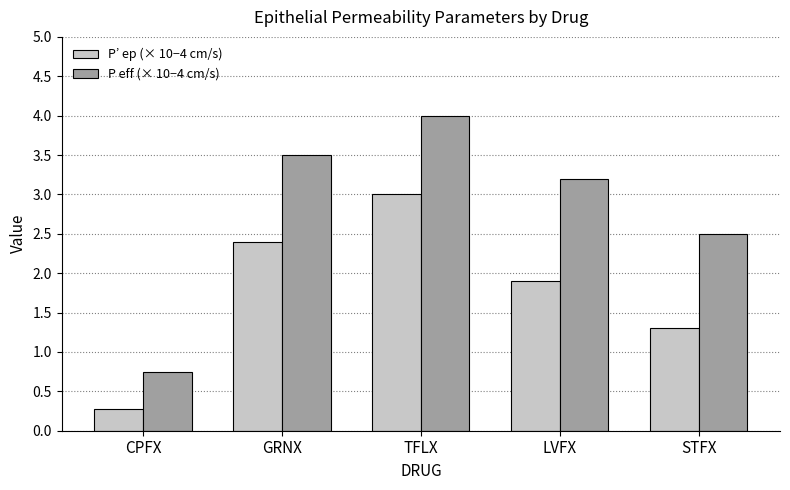

What is the minimum value for P eff (× 10−4 cm/s)?

0.7